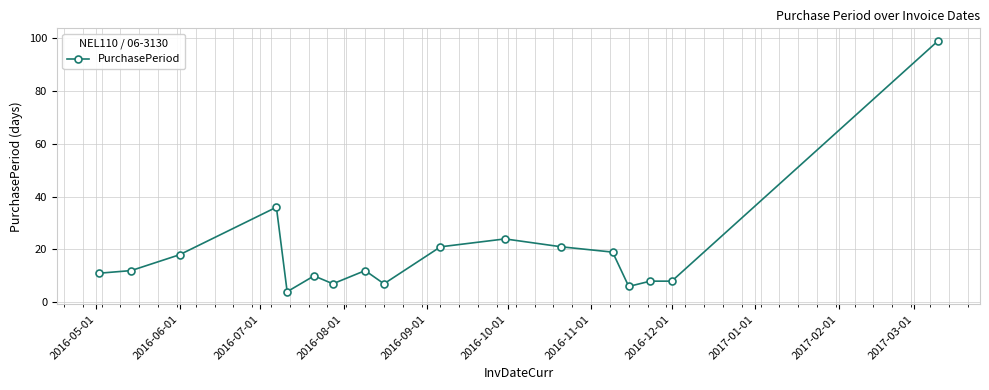

What is the value of the 16th point from the left?

8